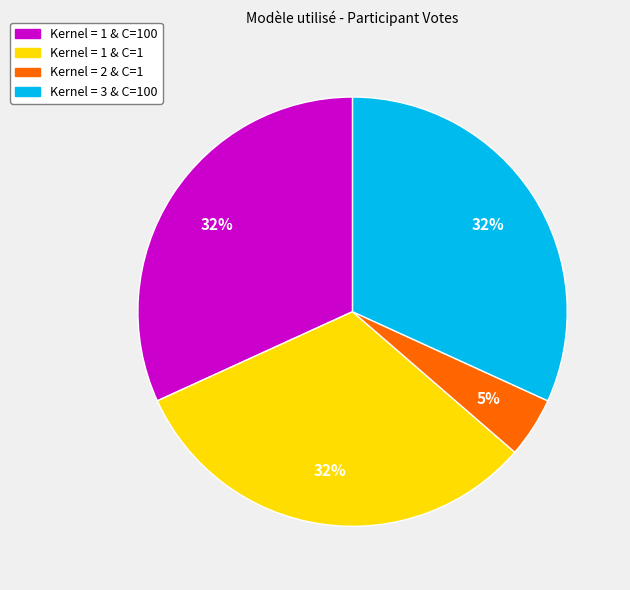

Is there a majority slice in this chart?

No